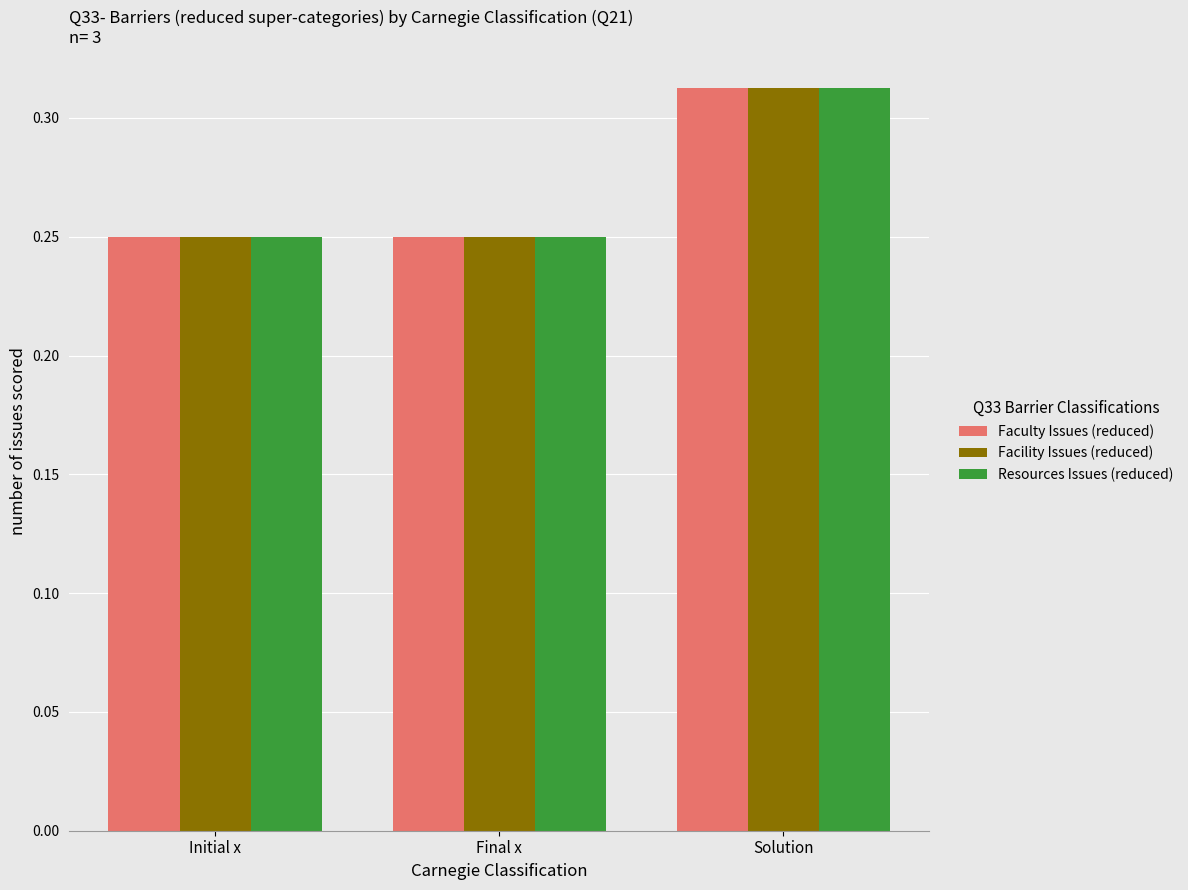

True or false: Faculty Issues (reduced) has a value of 0.6 at Solution.

False